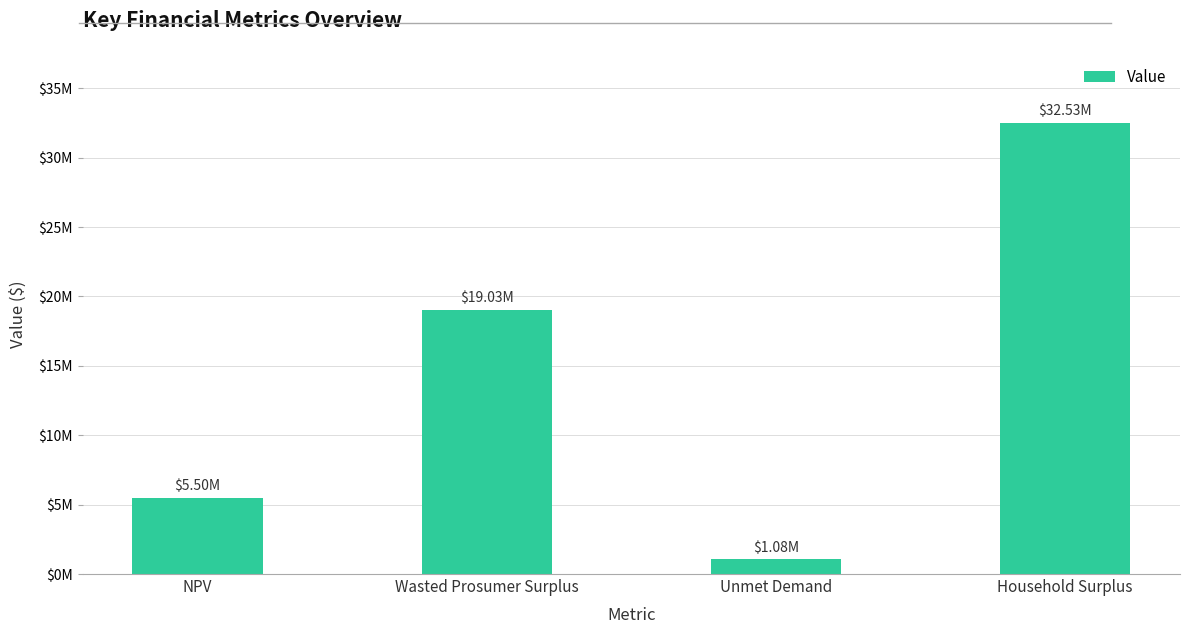

List the labels in order of value, smallest first.

Unmet Demand, NPV, Wasted Prosumer Surplus, Household Surplus